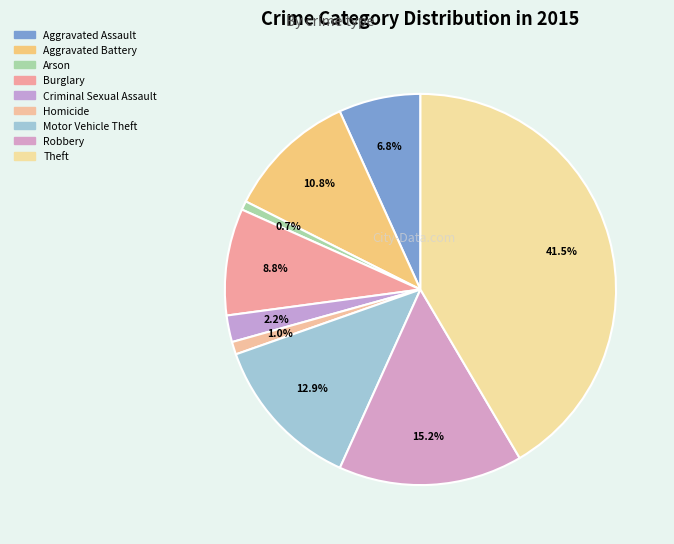

Count the number of slices in the pie.

9